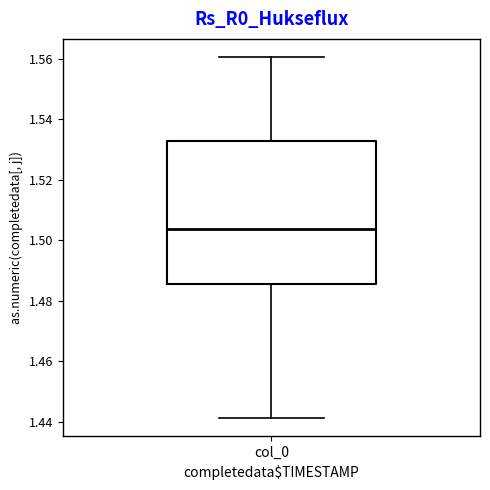

Transcribe this box plot: give where the median line is, the range the box spans, and where the two whiskers end, as read against the y-axis. The values are not printed on the chart, so give them approximately, as read against the axis.

median 1.504, box 1.486 to 1.532, whiskers 1.442 to 1.560